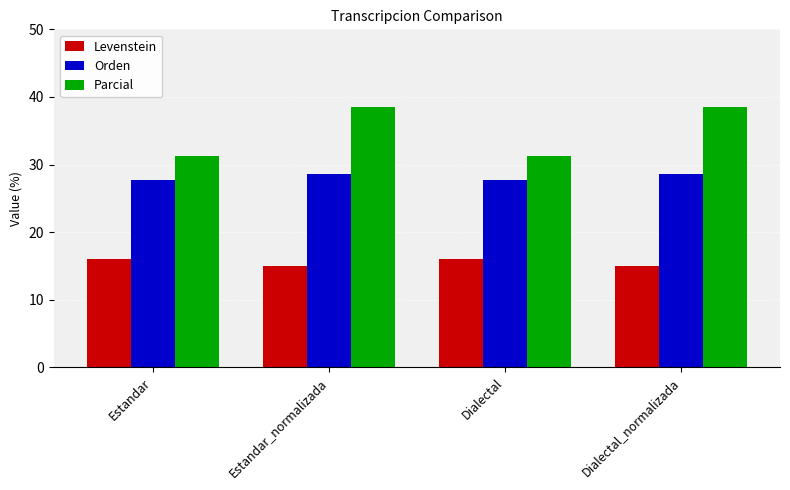

Which series has the widest spread of values?

Parcial